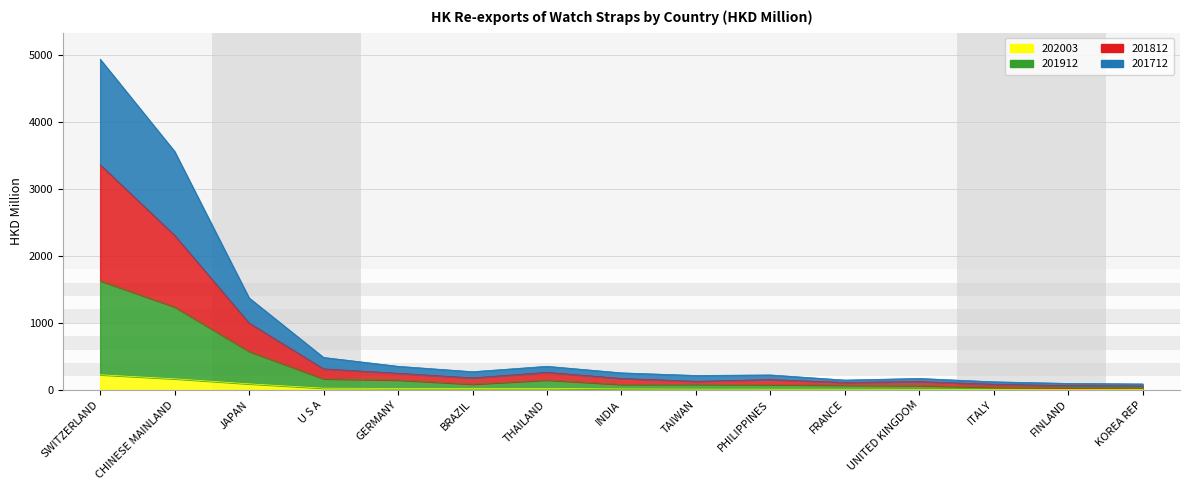

Which series has the largest total across all categories?

201712